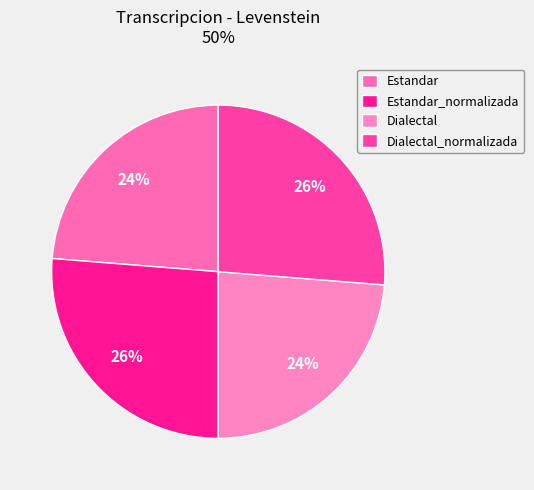

Is Estandar the majority of the pie?

No